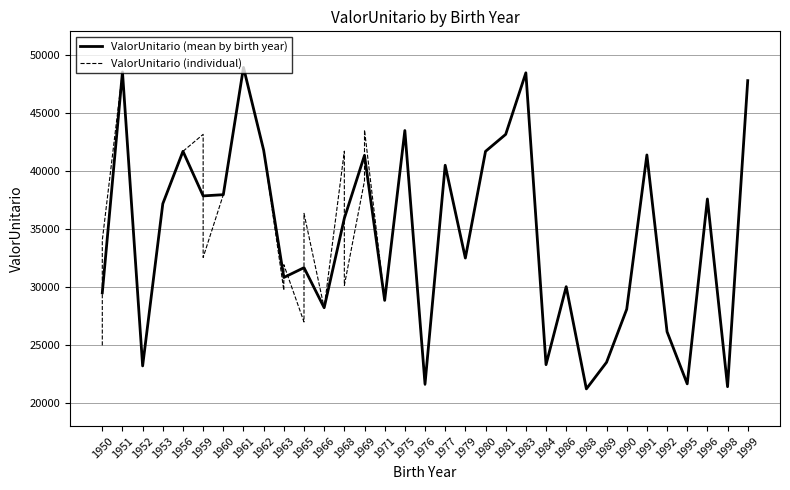

What is the highest value of the ValorUnitario (mean by birth year) series?

48891.9